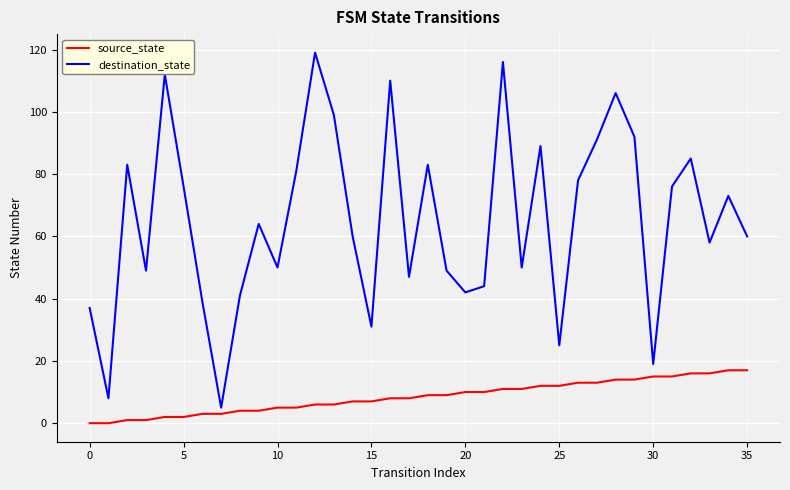

Which series has the largest range (max minus min)?

destination_state